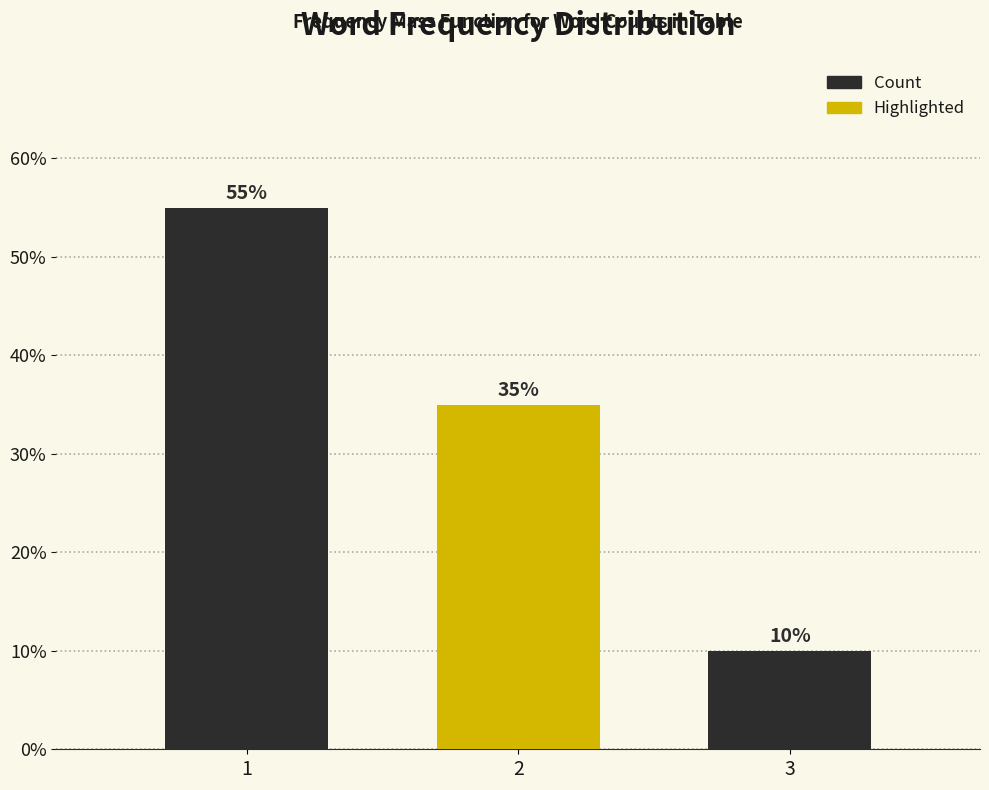

Reading left to right, what are all the values shown in this chart?

55.0	35.0	10.0